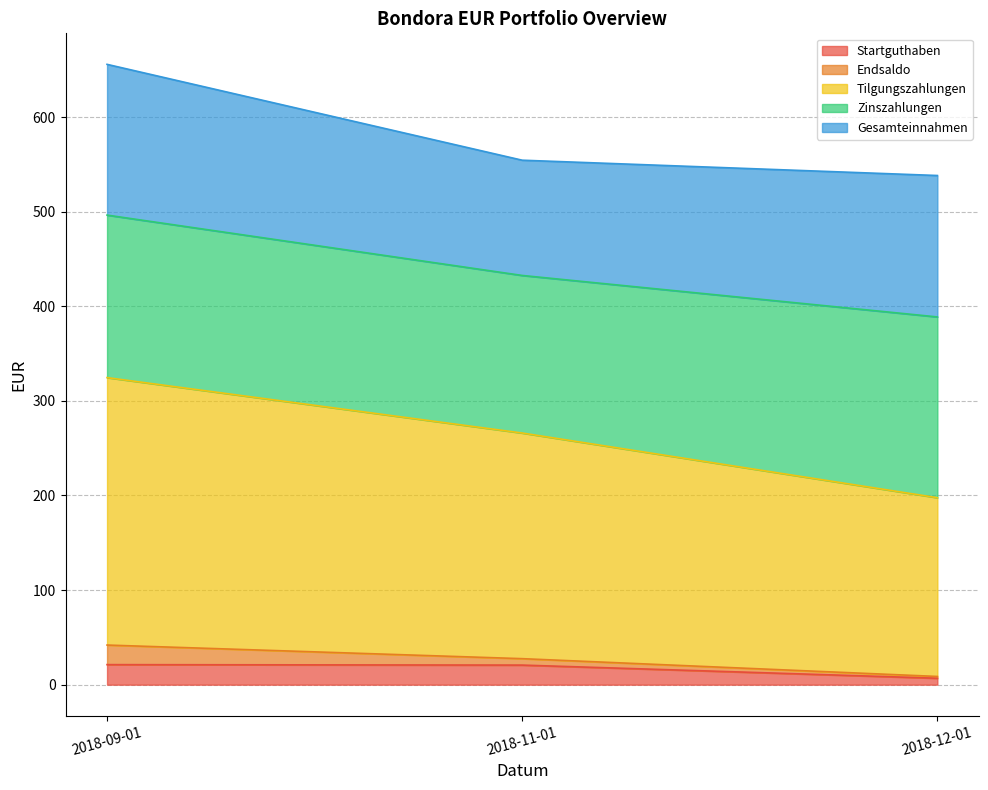

Read the Startguthaben value at 2018-09-01.

21.2